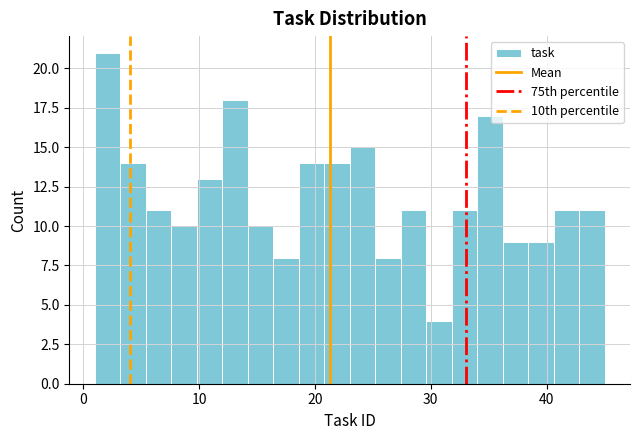

Read against the x-axis, roughly where is the centre of the tallest bar?

2